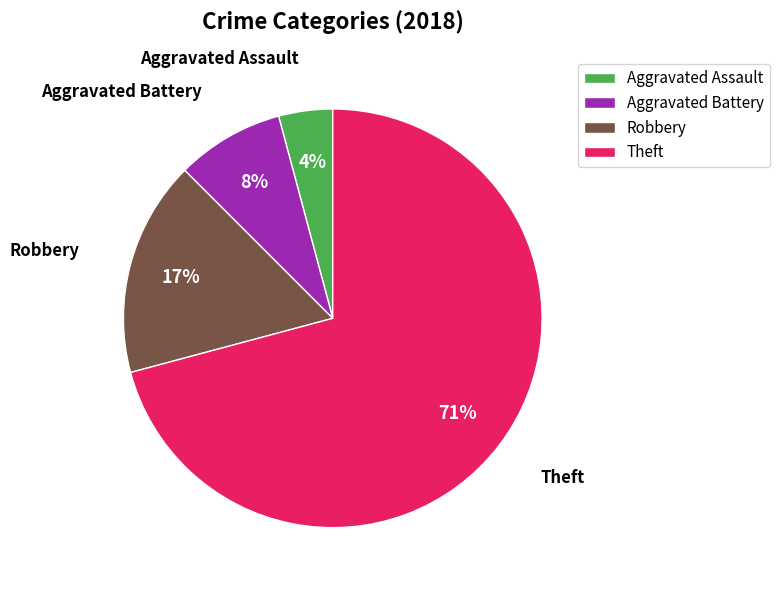

Is there a majority slice in this chart?

Yes